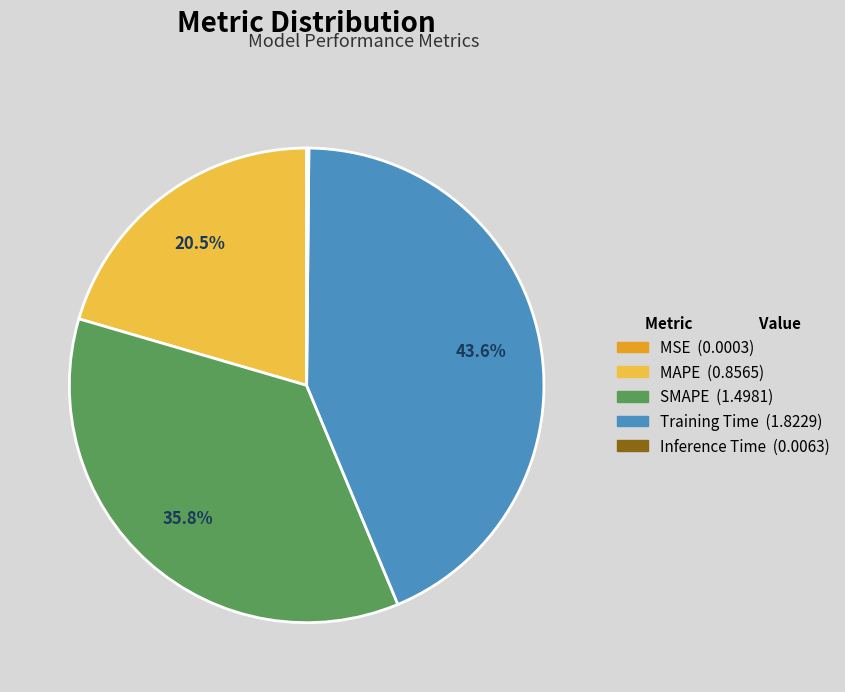

Is the sum of Training Time and SMAPE greater than half?

Yes